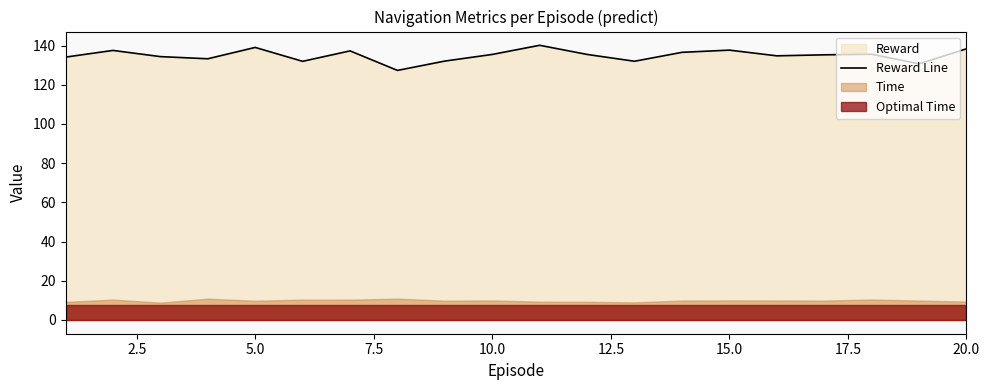

The Reward Line series shows 138.3 at 20.0. True or false?

True